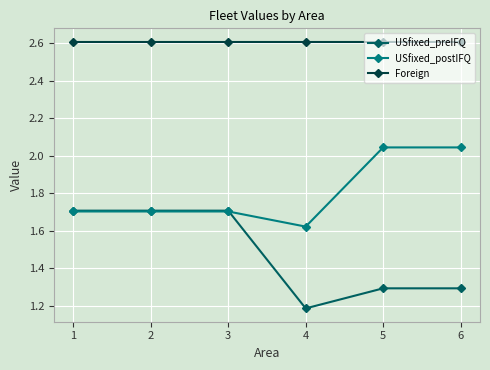

Count the number of categories in the chart.

6